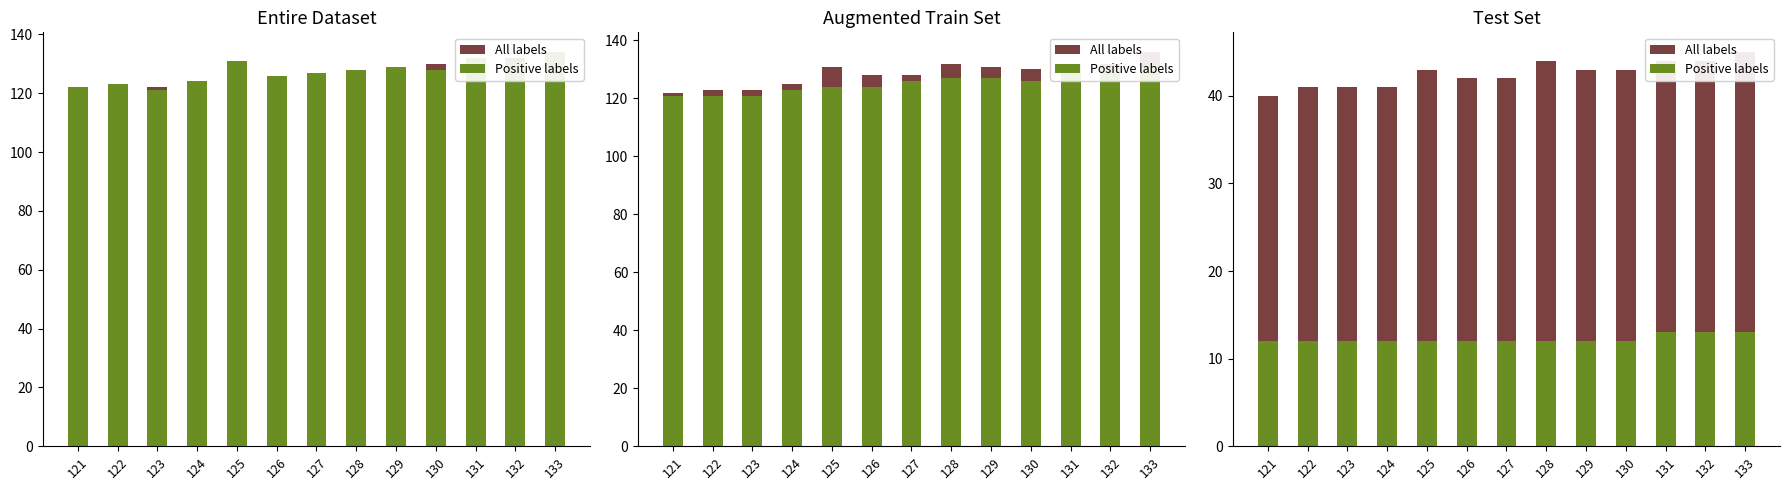

The All labels series shows 30 at 125. True or false?

False